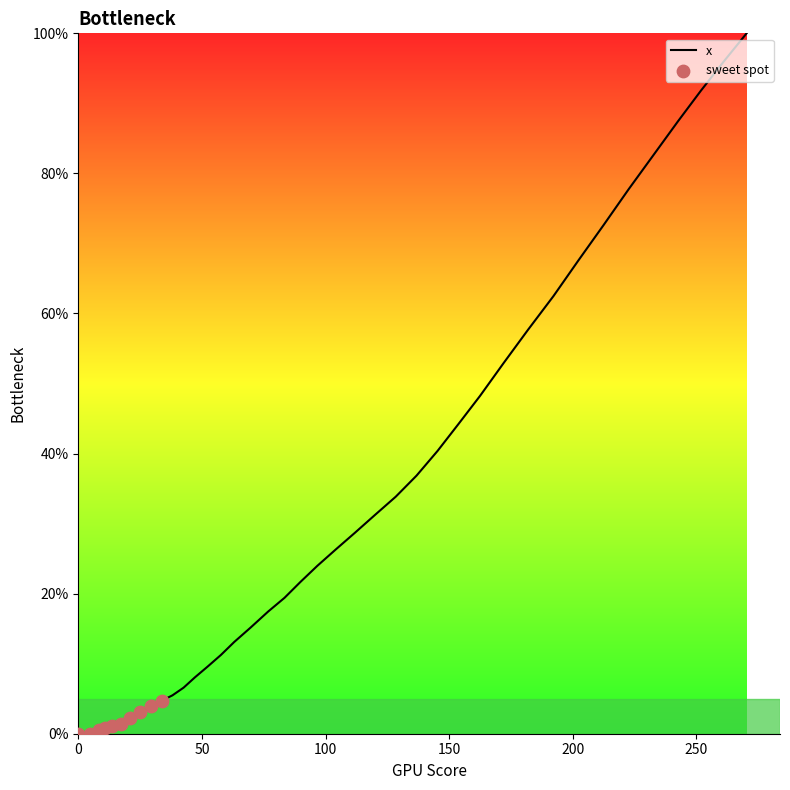

What is the greatest value displayed?

100.0